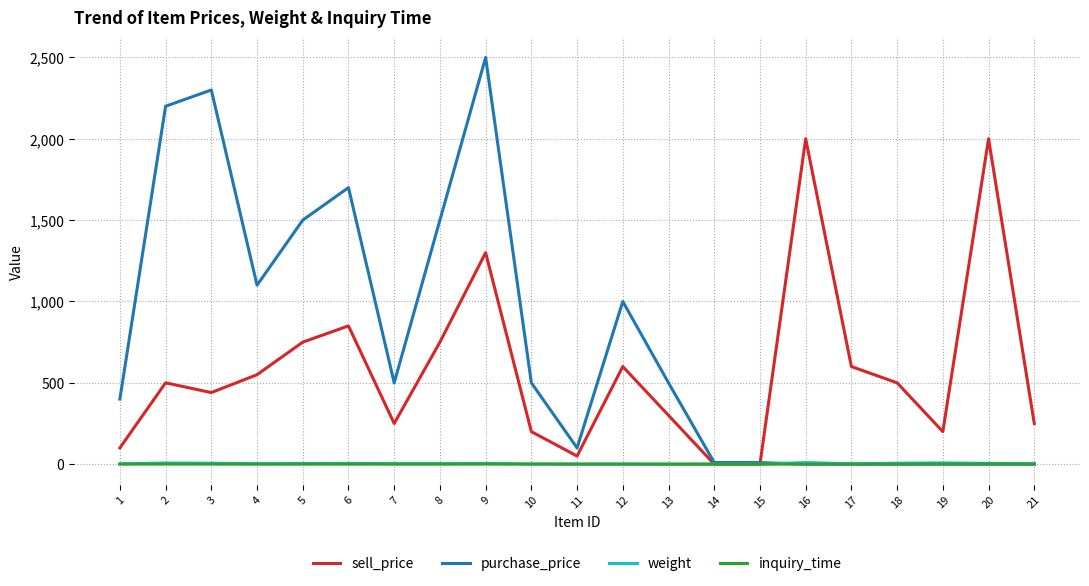

Is it true that inquiry_time equals 0.9 at 12?

True